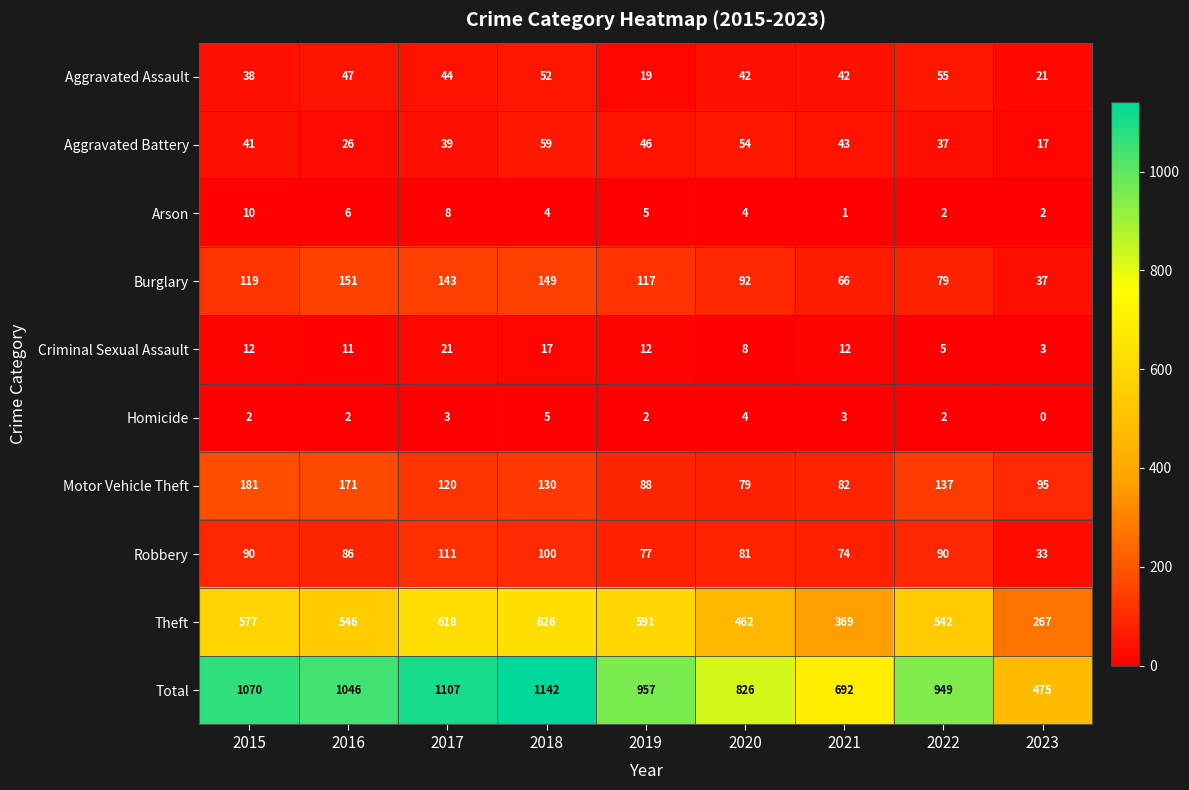

Between 2020 and 2021, which series saw the biggest shift?

Total